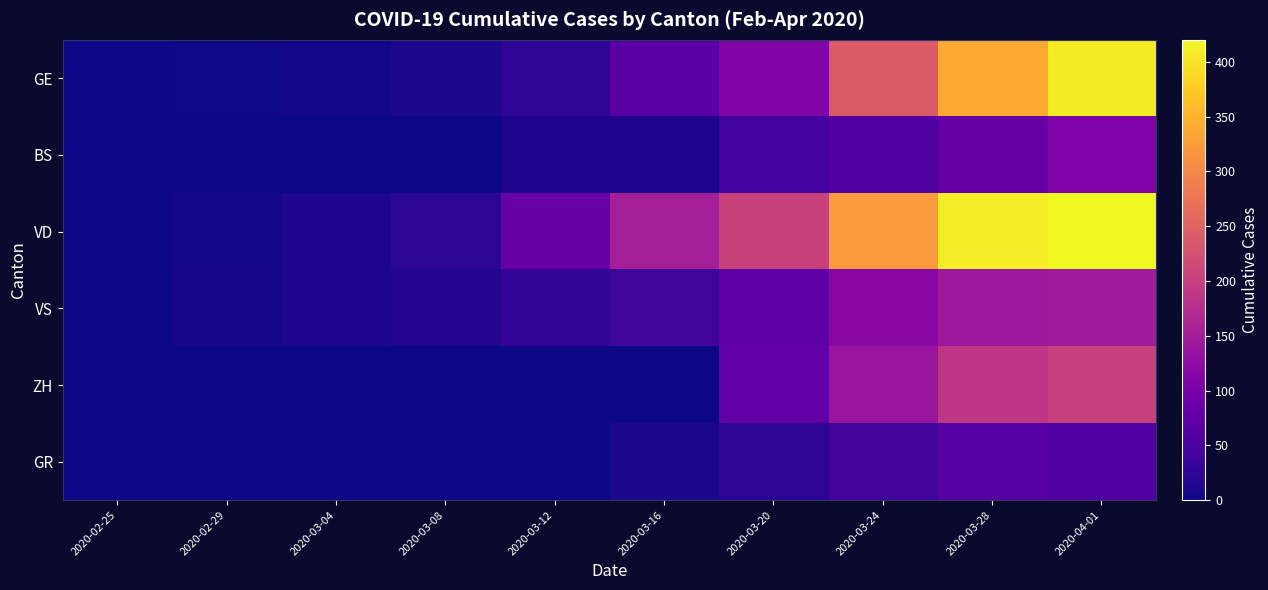

Which series has the widest spread of values?

VD